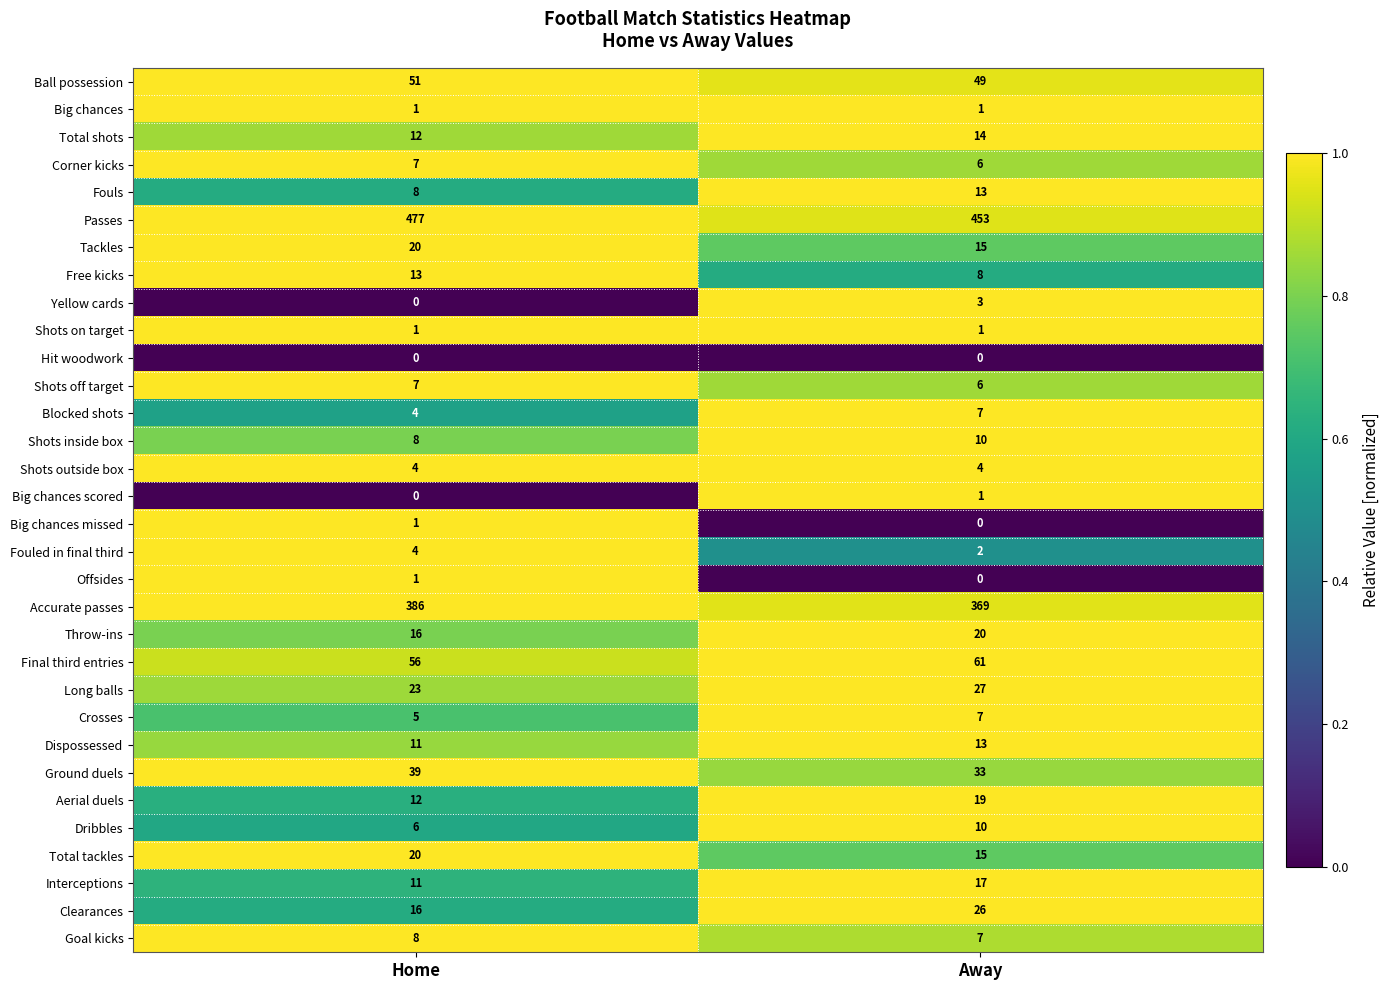

Between Home and Away, which series saw the biggest shift?

Passes